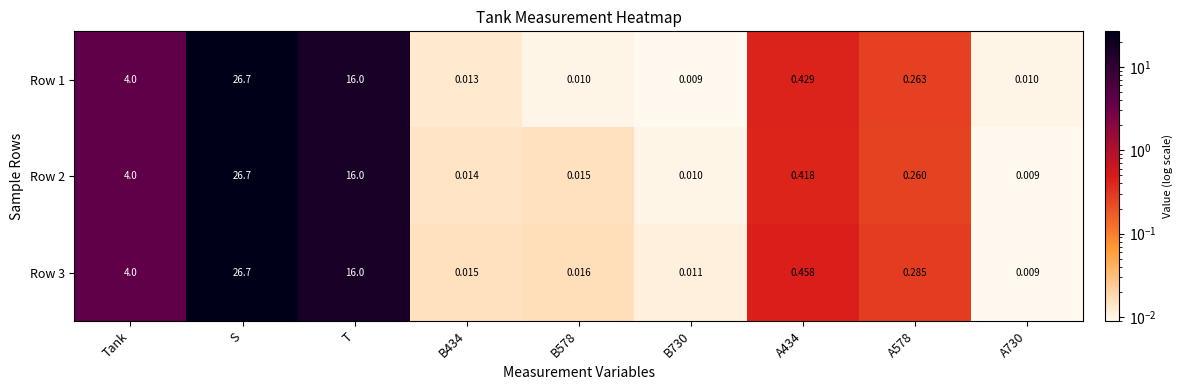

How many distinct data groups are displayed?

3